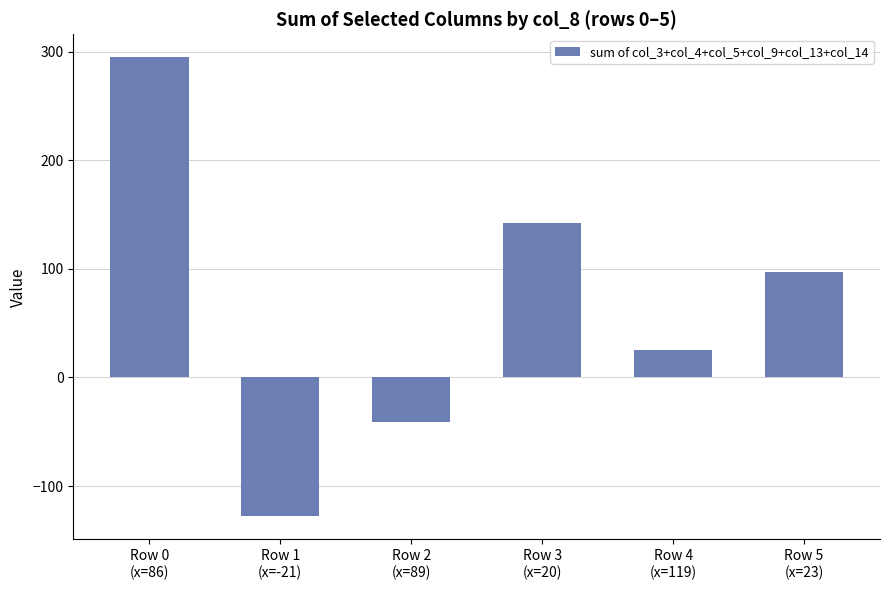

The chart shows a value of 171 at Row 5
(x=23). True or false?

False